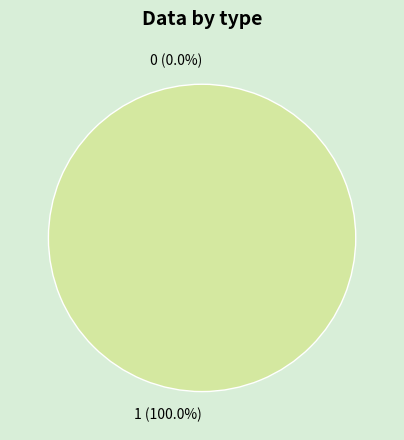

Is it true that 1 is 99% of the pie?

False